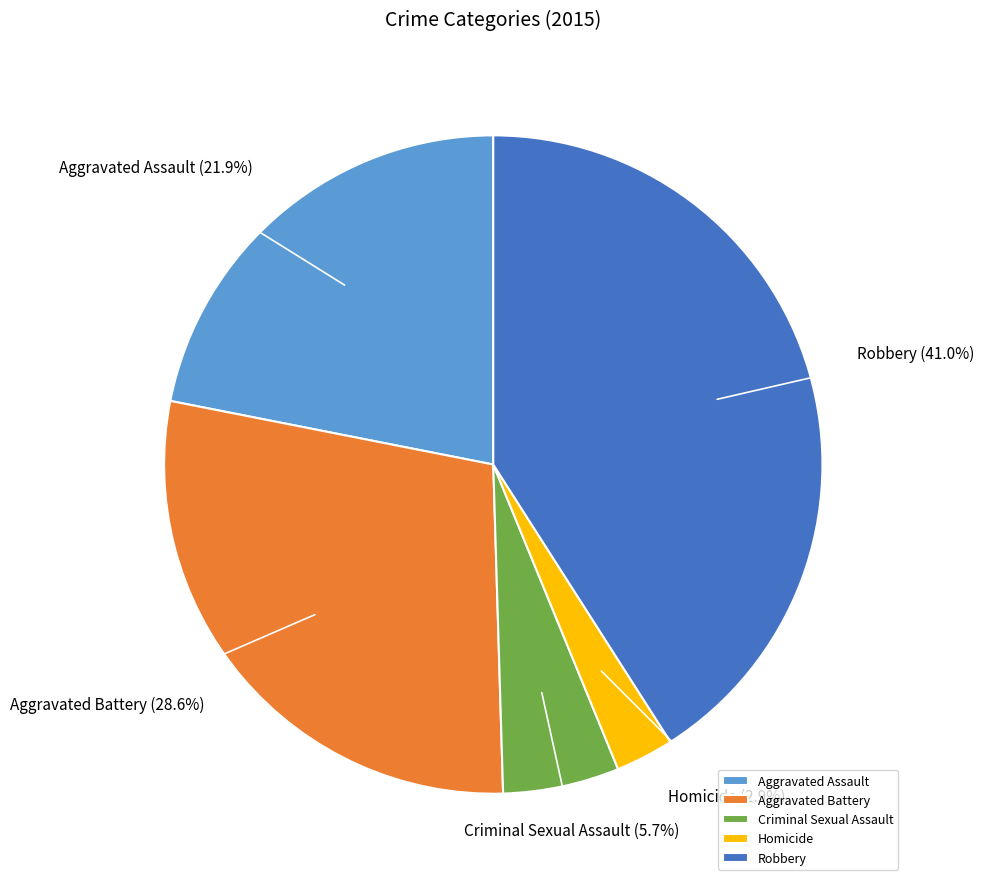

What percentage is the Criminal Sexual Assault slice, to the nearest percent?

6%